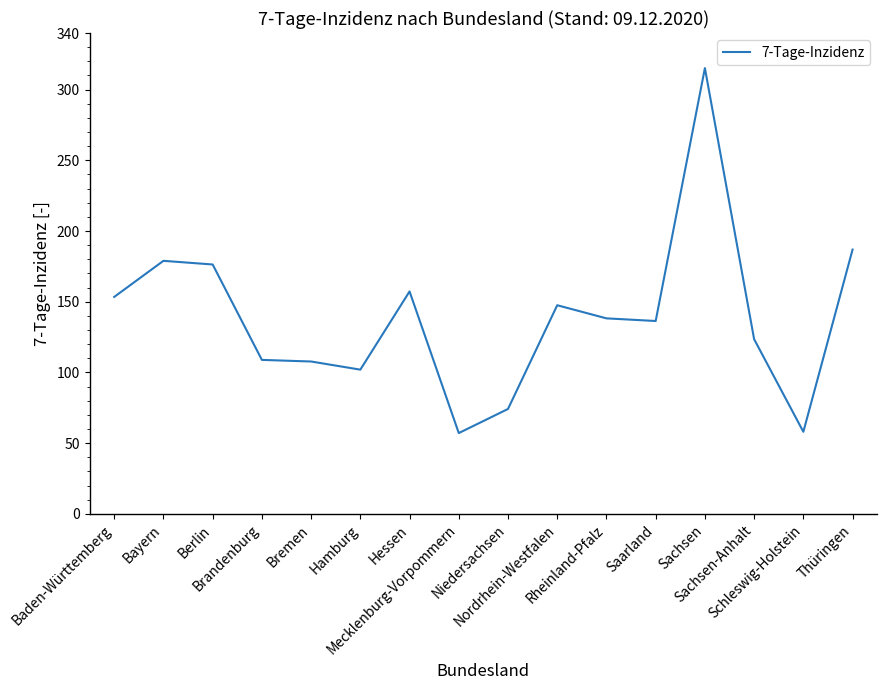

The chart shows a value of 57.1 at Mecklenburg-Vorpommern. True or false?

True